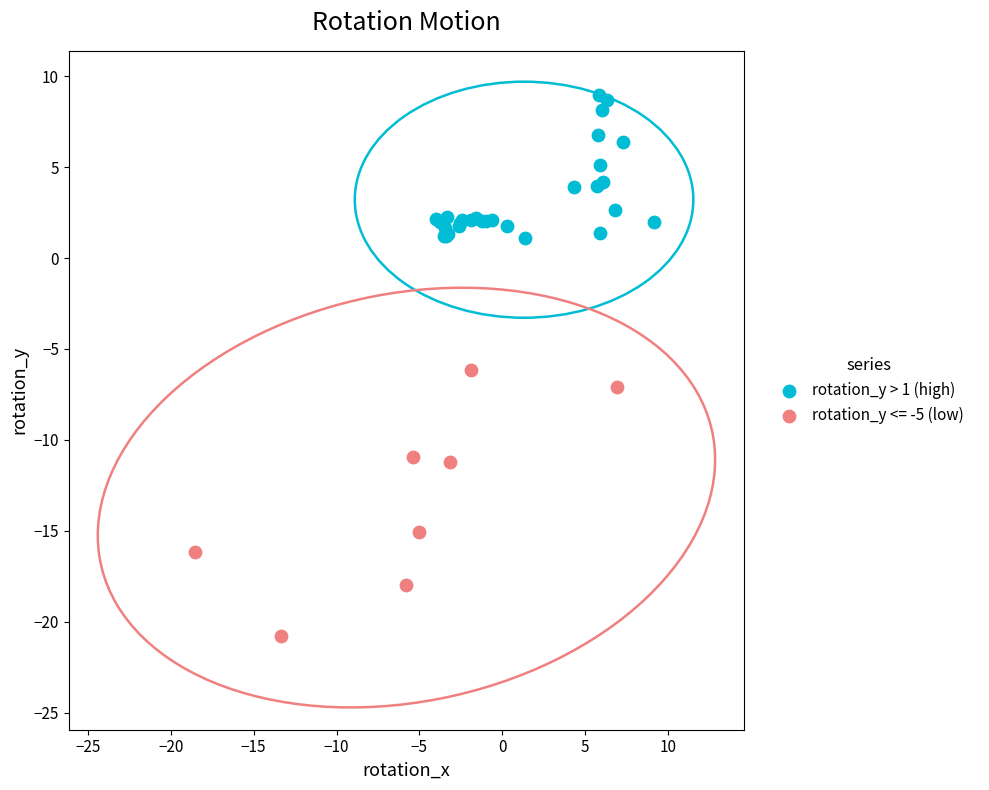

Which series contains the lowest Y value?

rotation_y <= -5 (low)